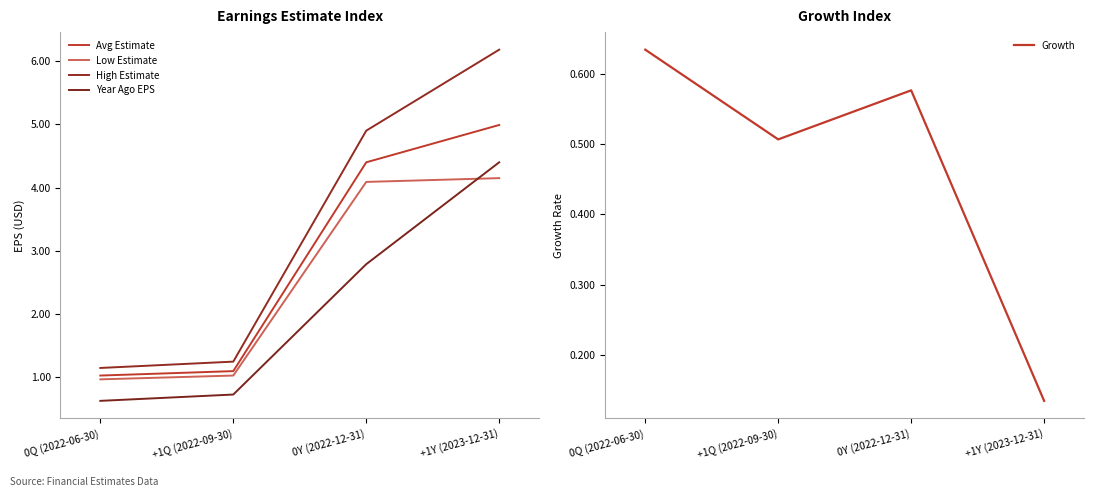

True or false: Low Estimate and Year Ago EPS intersect in this chart.

True